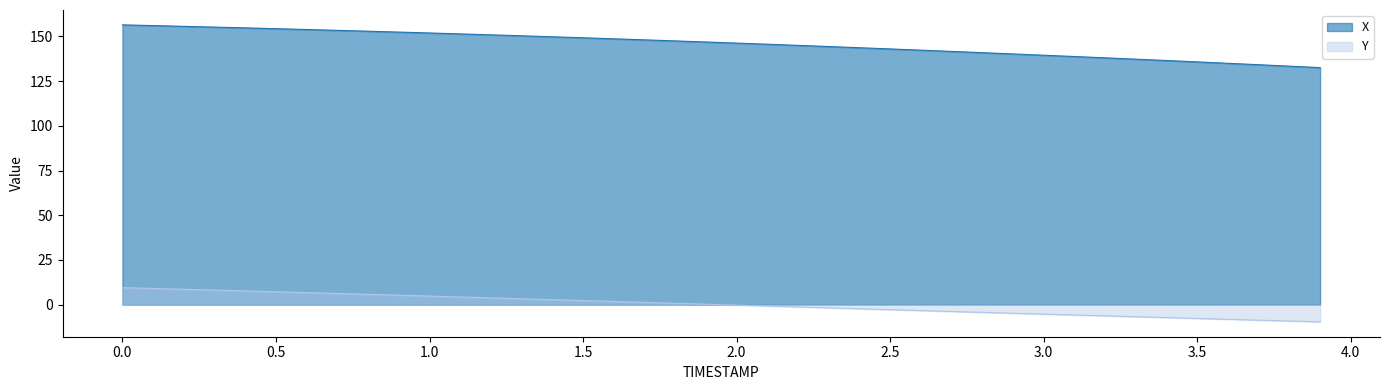

What is the label of the 24th point from the right?

1.6